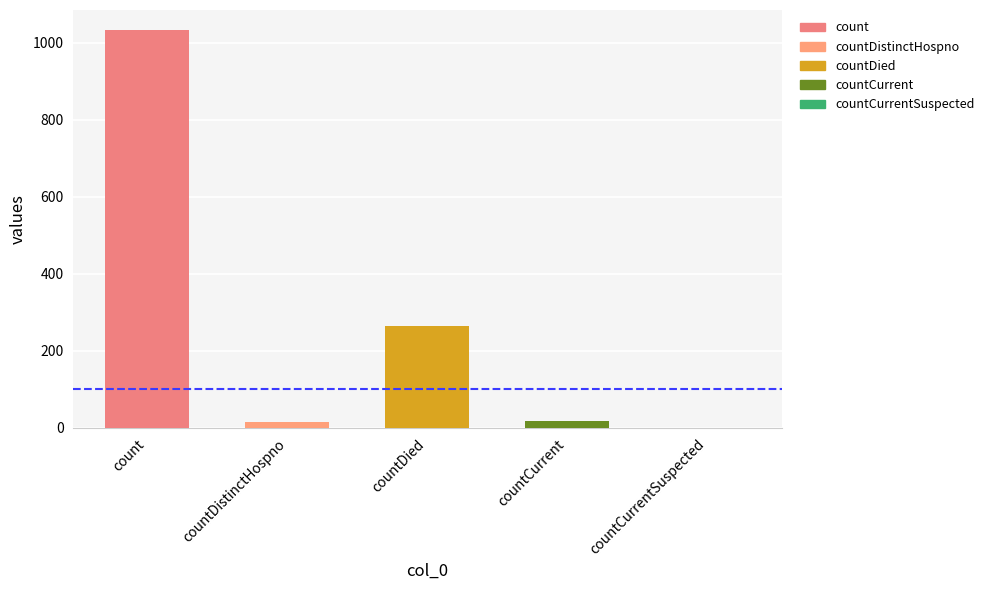

Are the bars grouped side by side (vs. stacked)?

No